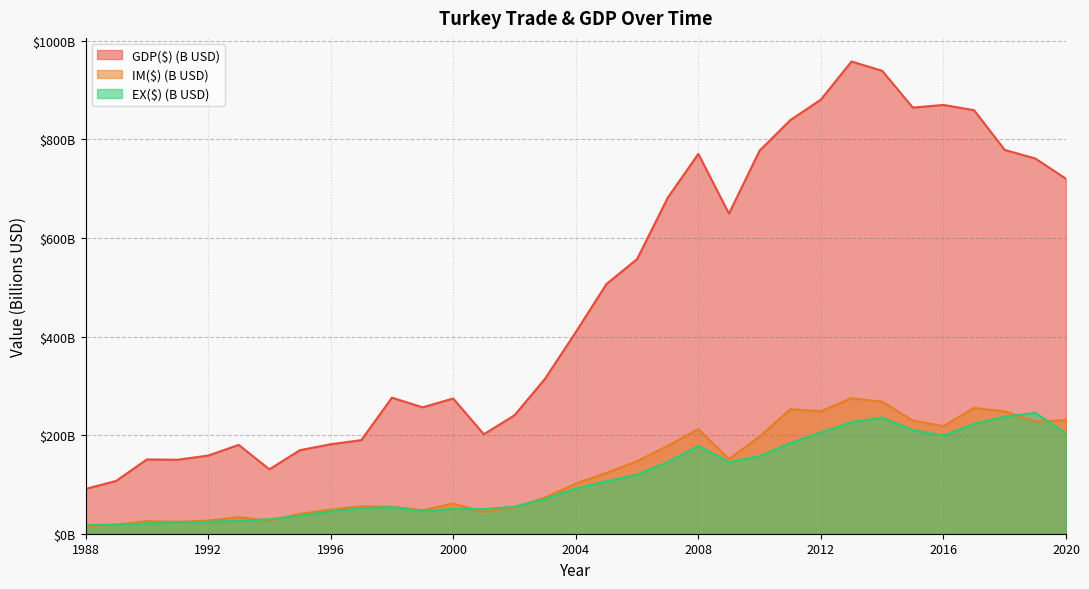

How many series are shown in this chart?

3